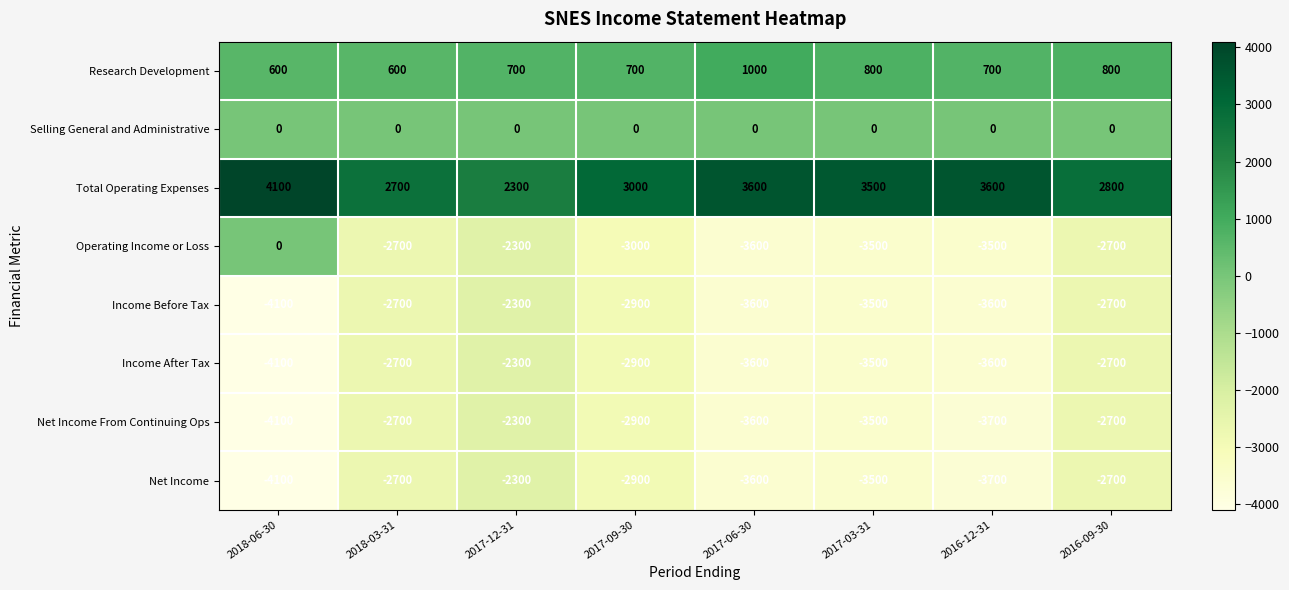

What is the difference between the highest and lowest values at 2018-06-30?

8200